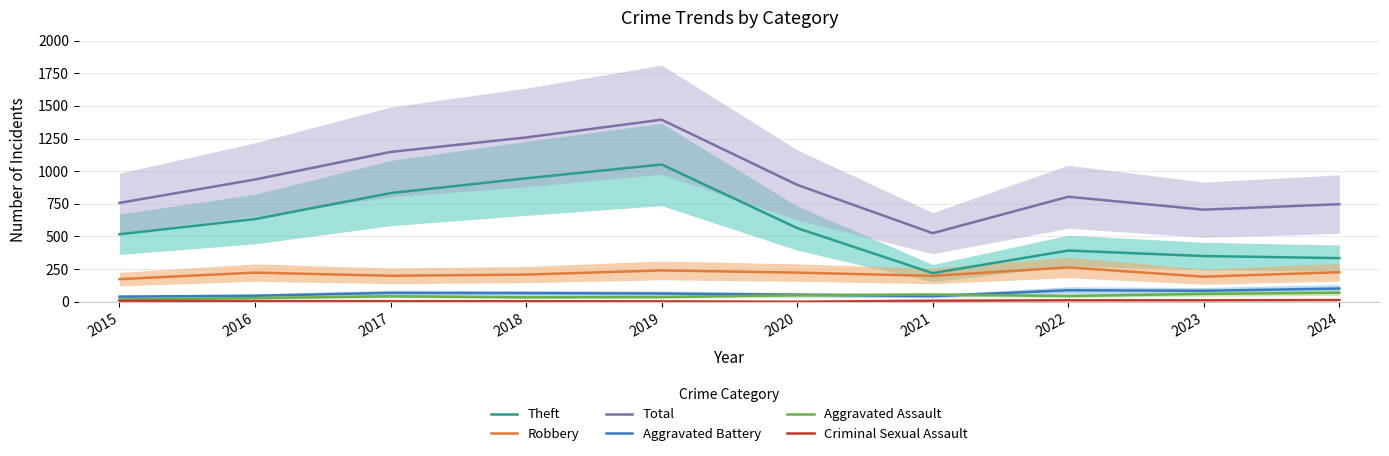

How many lines are shown in the chart?

6